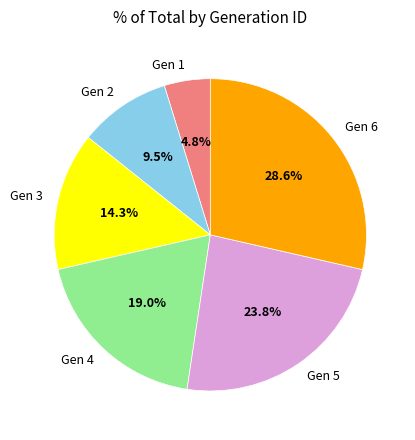

Which slice is the largest?

Gen 6